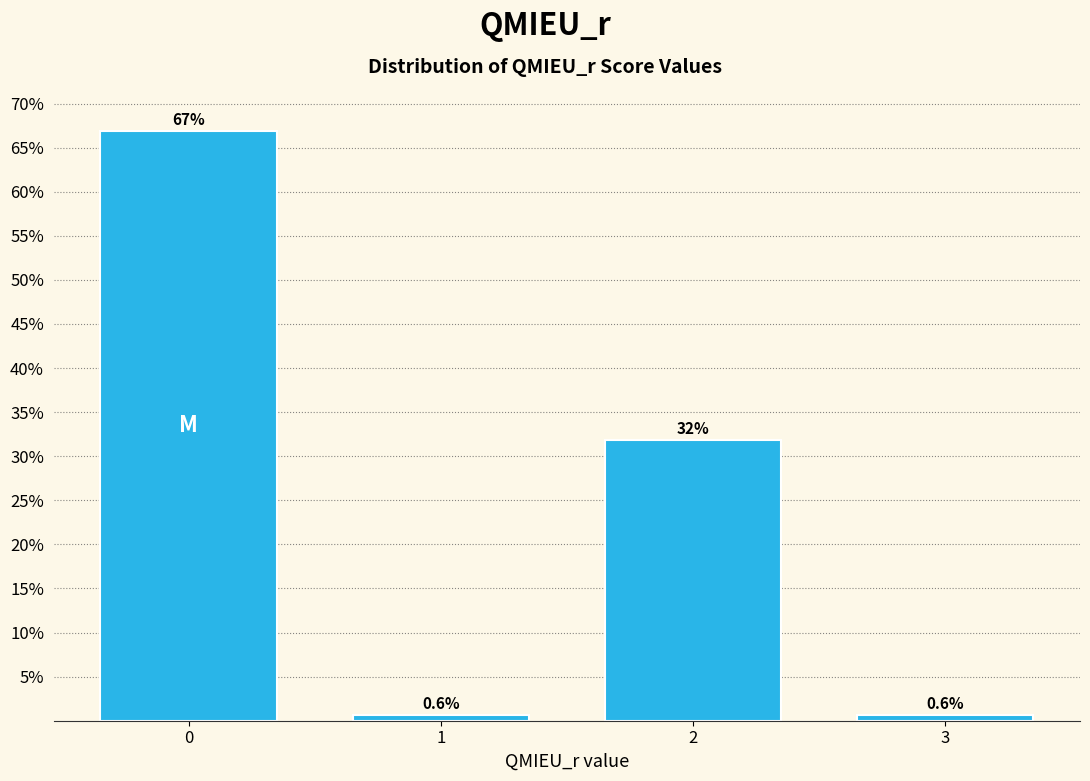

Reading left to right, what are all the values shown in this chart?

0=66.9	1=0.6	2=31.8	3=0.6